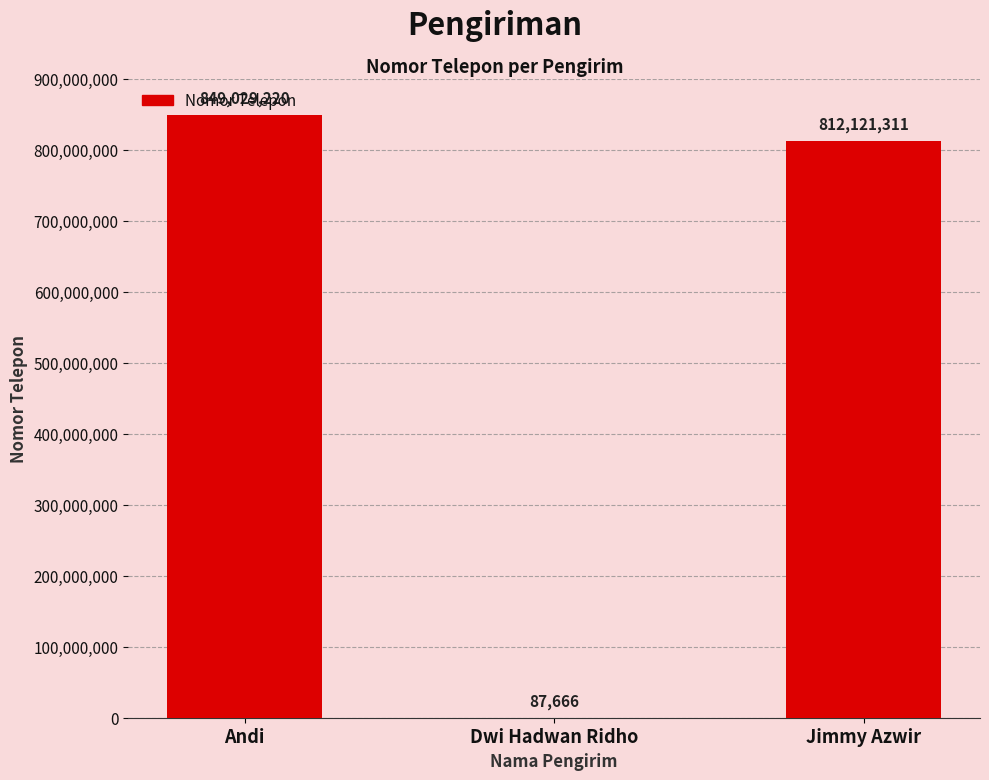

How many distinct data groups are displayed?

1